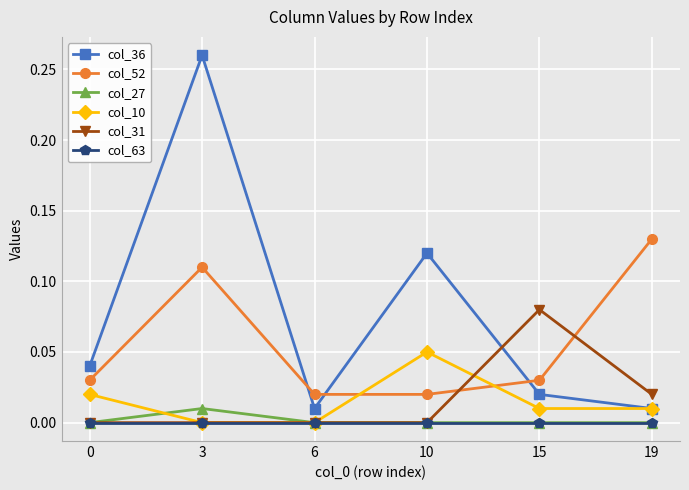

What are all the series names shown in the legend?

col_36, col_52, col_27, col_10, col_31, col_63